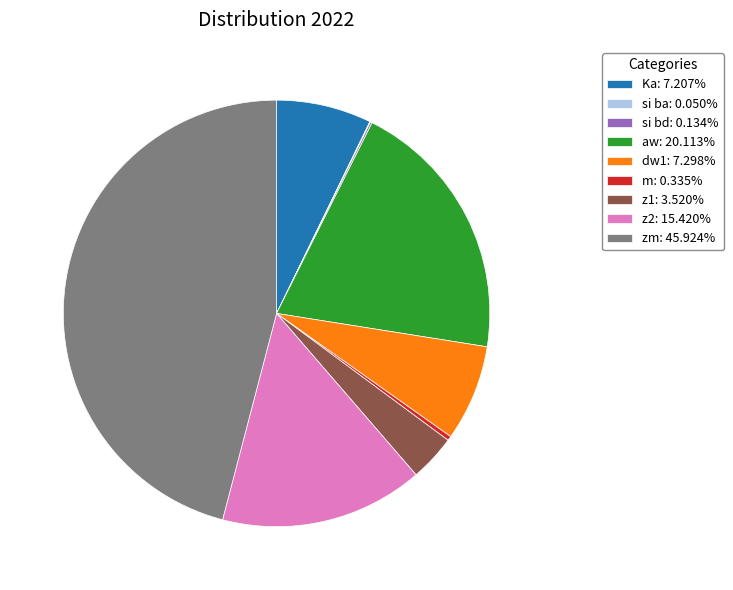

Combined, do z2: 15.420% and zm: 45.924% account for over 50%?

Yes